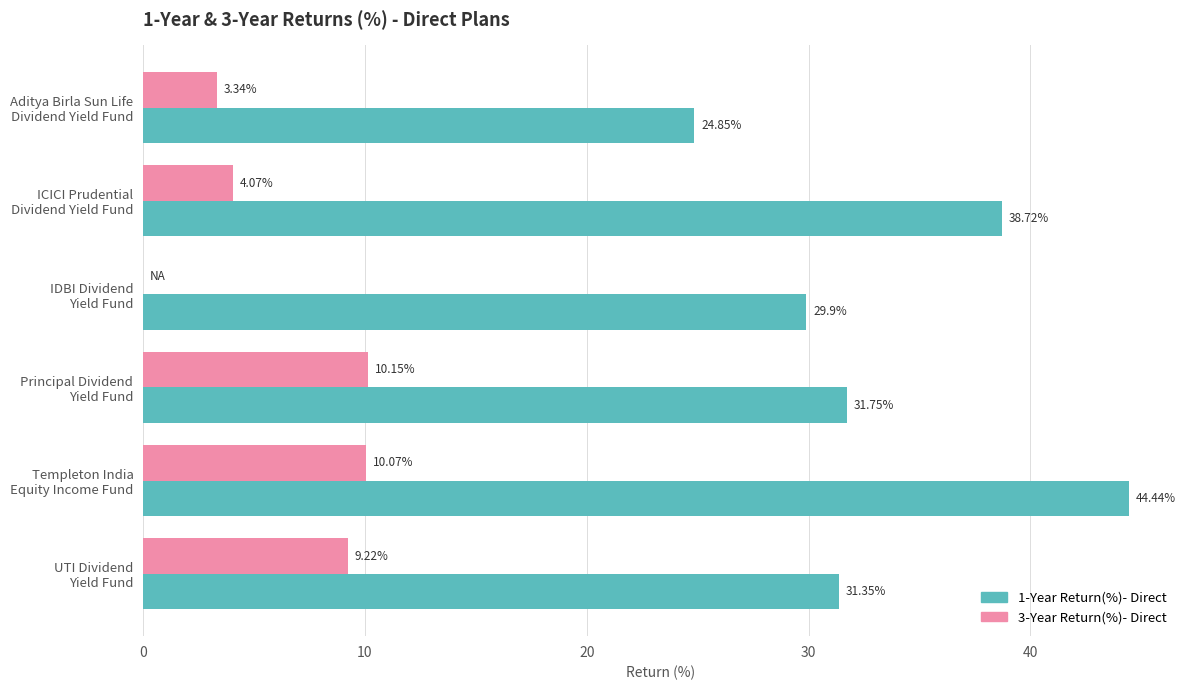

Which series has the largest total across all categories?

1-Year Return(%)- Direct